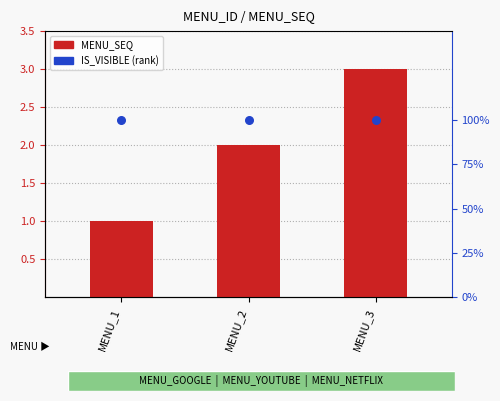

Which series reaches the minimum Y coordinate?

MENU_SEQ